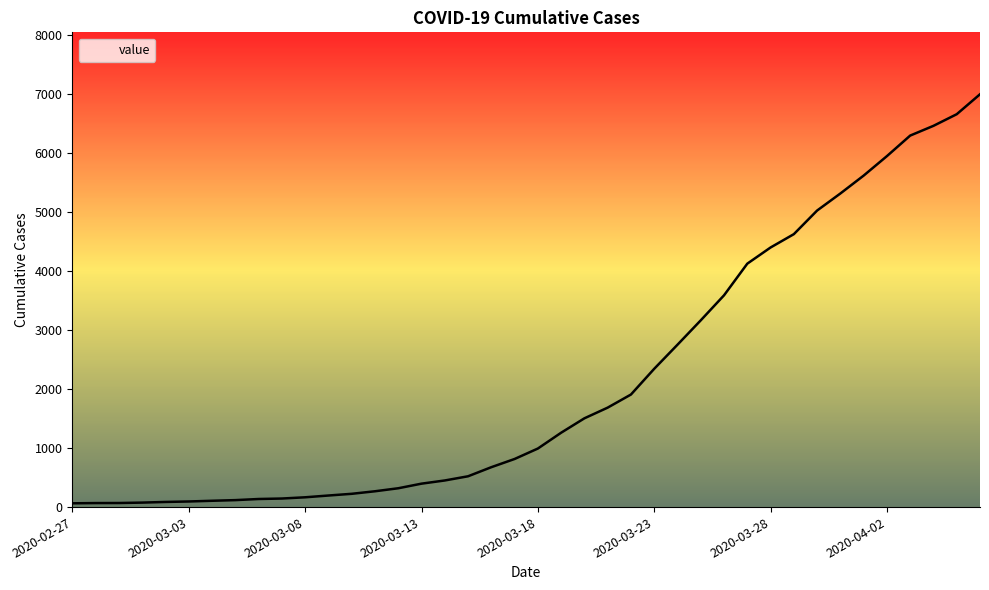

What is the maximum value shown in the chart?

6994